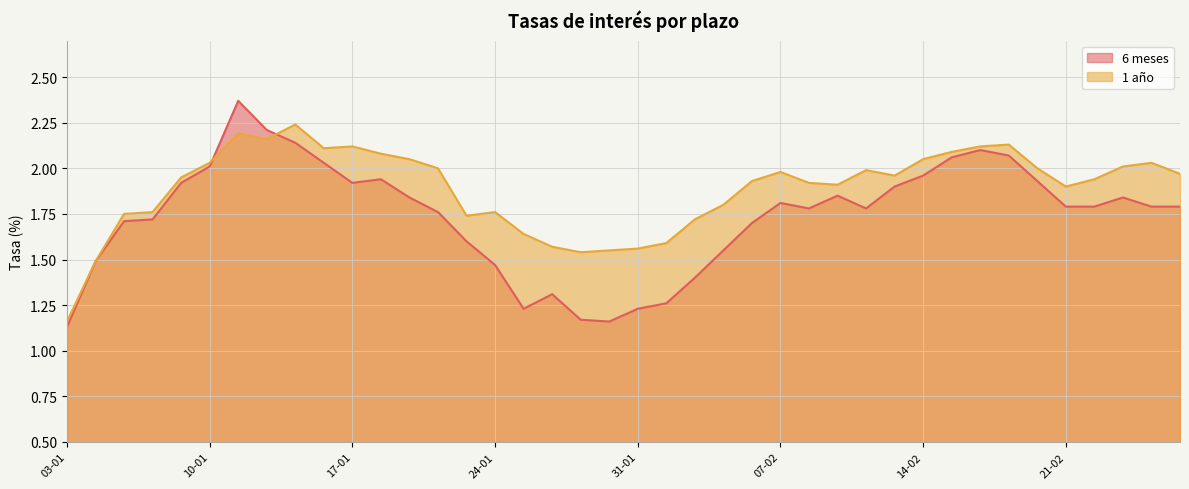

List the series in order of their overall mean, lowest first.

6 meses, 1 año